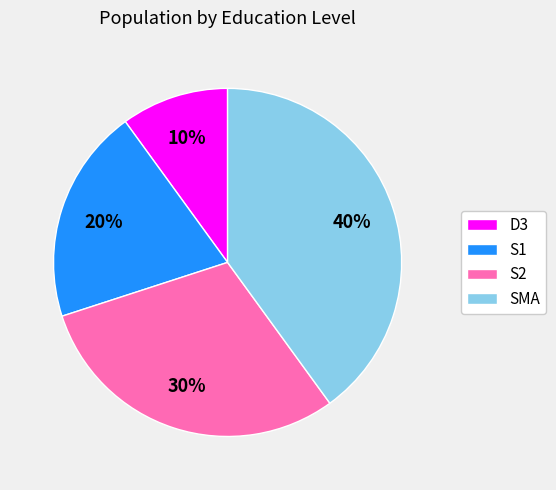

The S2 slice represents 30% of the pie. True or false?

True